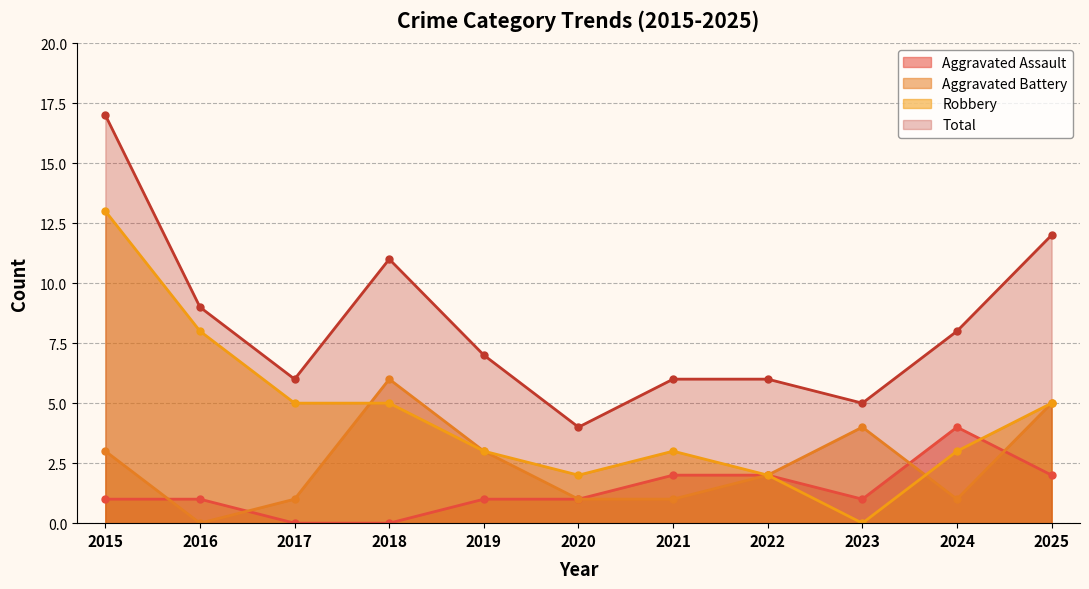

Does the chart have visible grid lines?

Yes